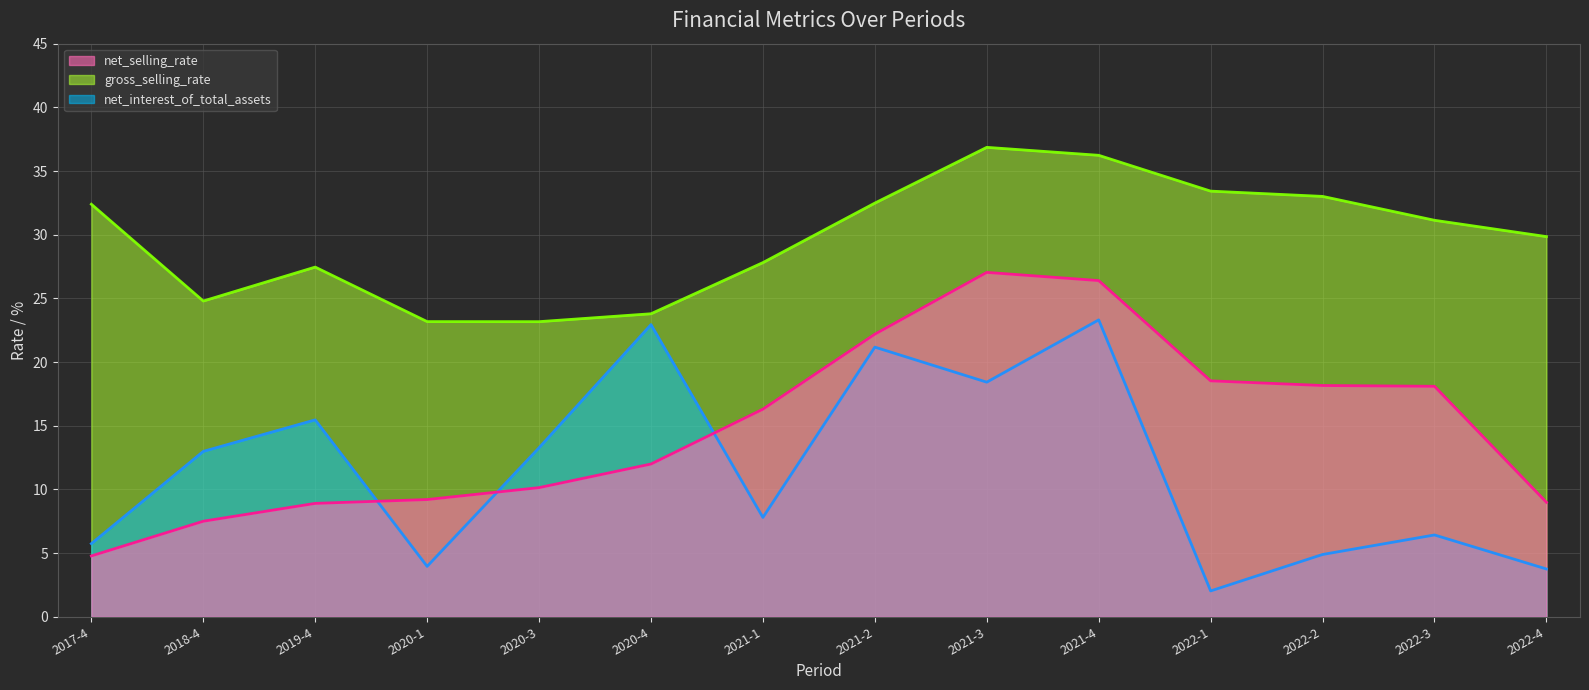

How many lines are shown in the chart?

3